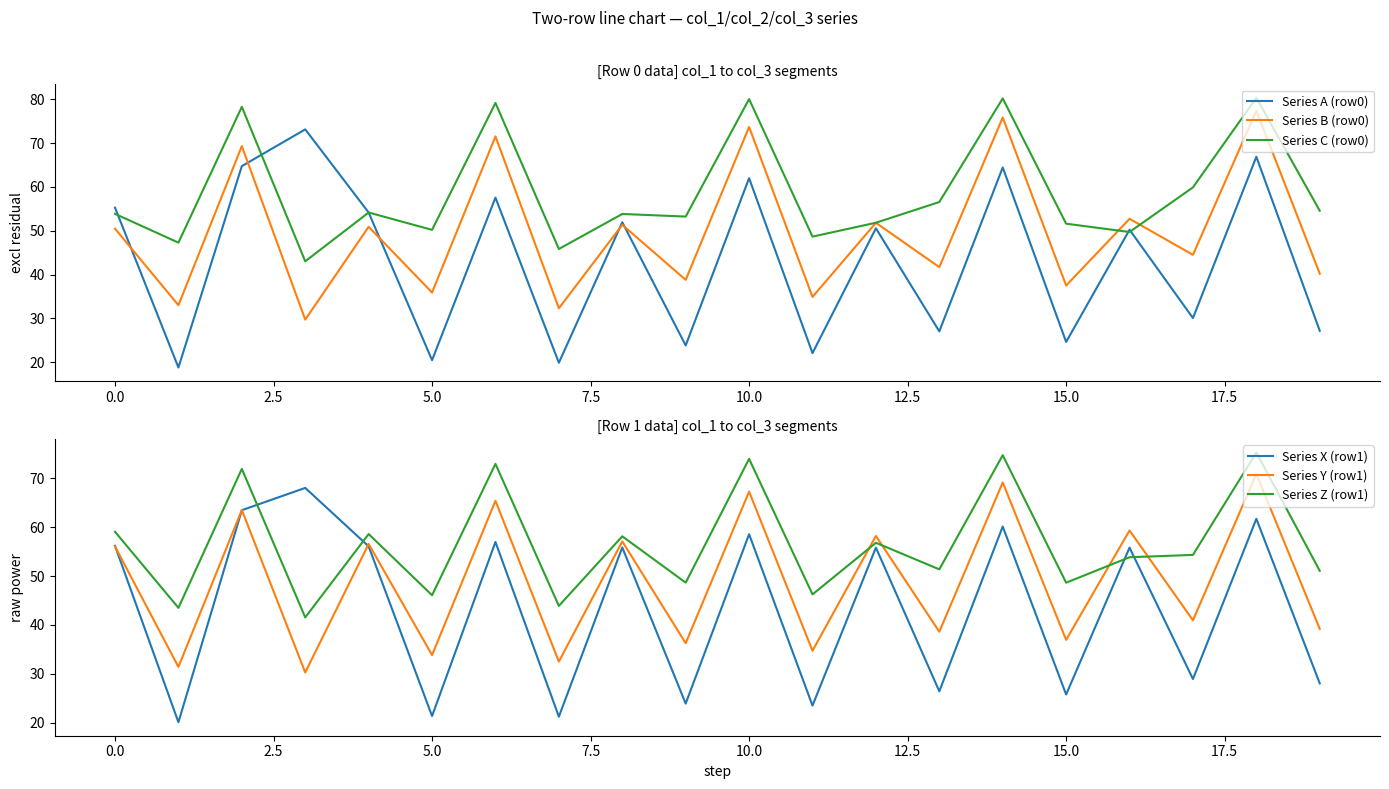

What is the maximum value for Series B (row0)?

77.4